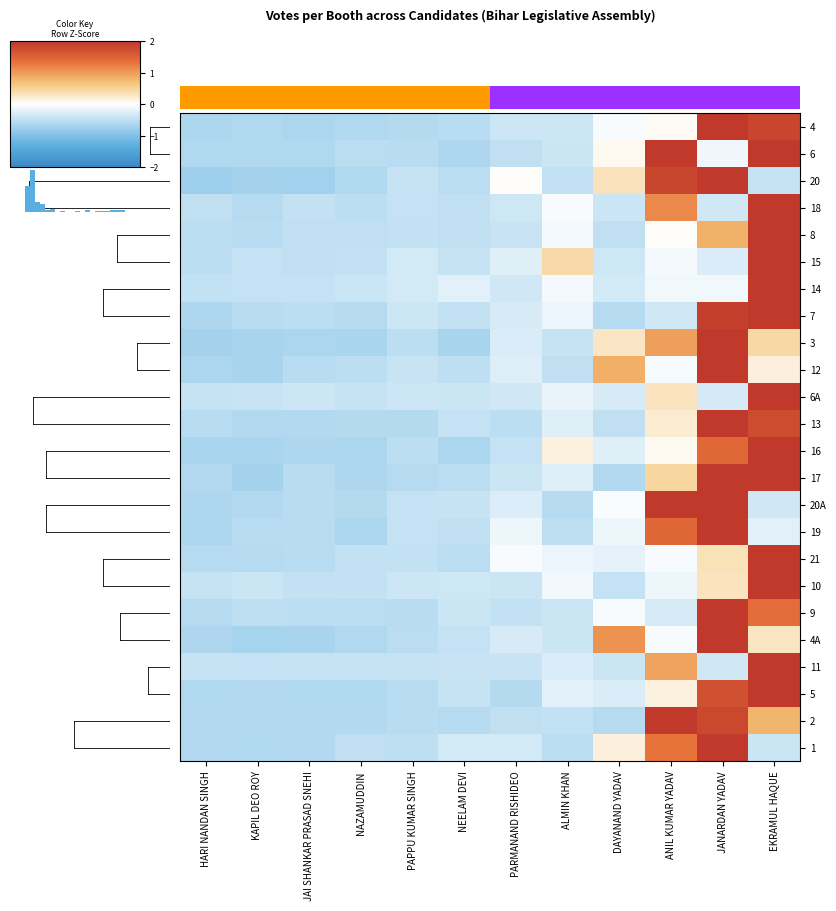

The 20 series shows -0.2 at JAI SHANKAR PRASAD SNEHI. True or false?

False